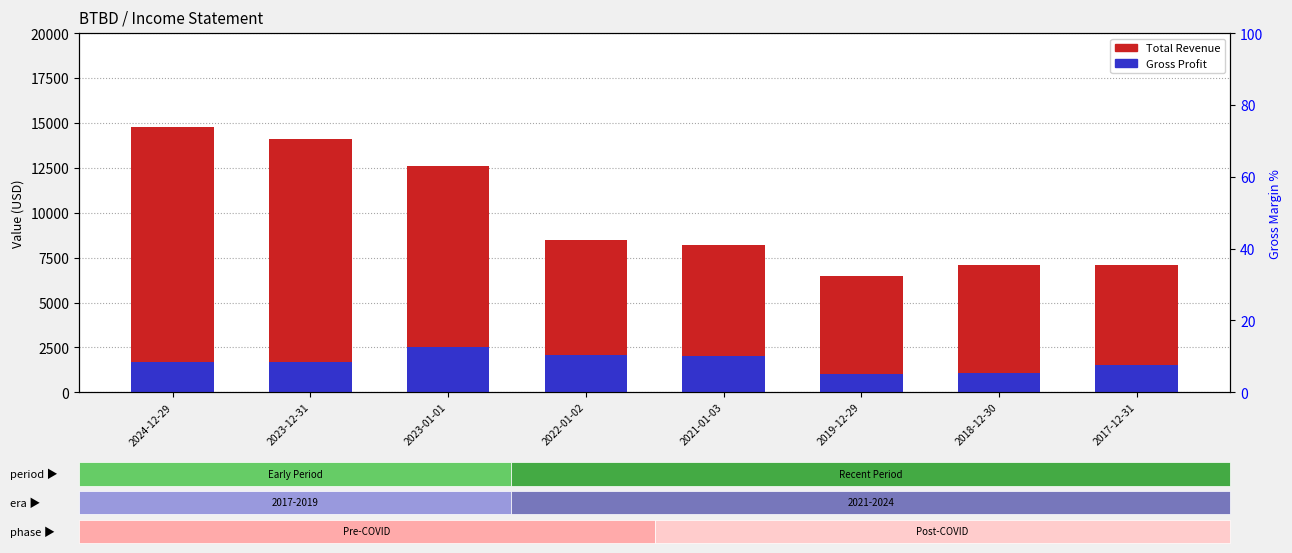

What is the label of the 1st bar from the right?

2017-12-31